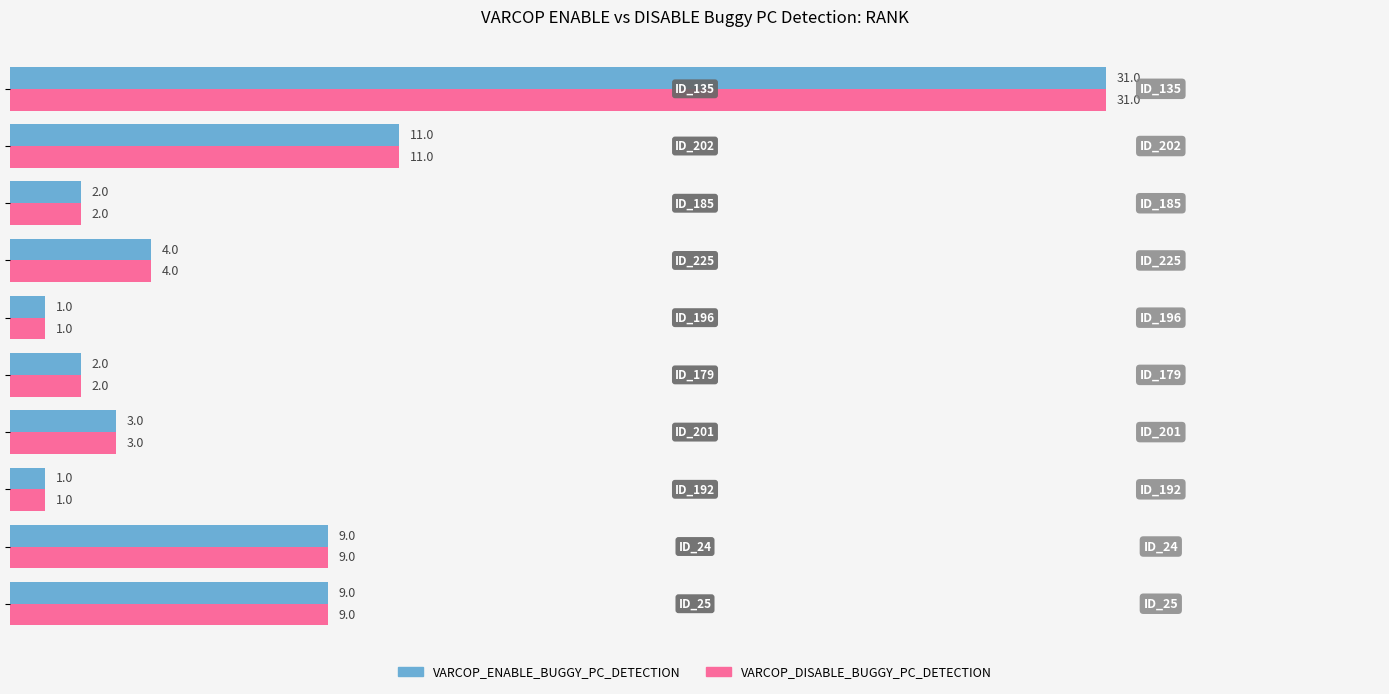

What is the sum of all VARCOP_ENABLE_BUGGY_PC_DETECTION values?

73